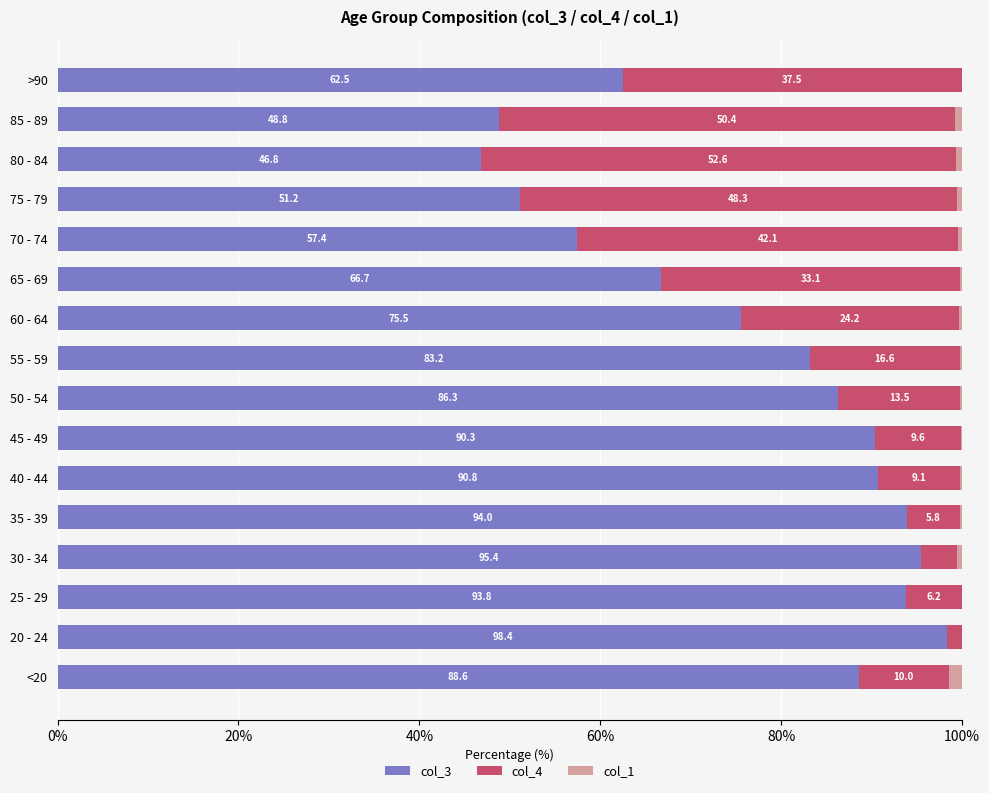

The value of col_3 at 20 - 24 is 24.7. True or false?

False